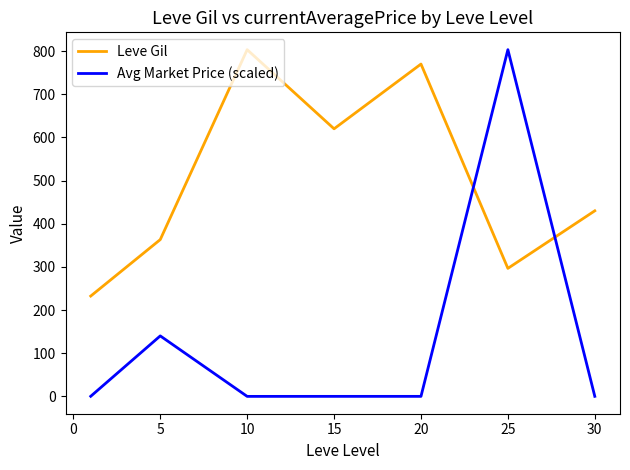

What is the minimum value for Leve Gil?

232.5